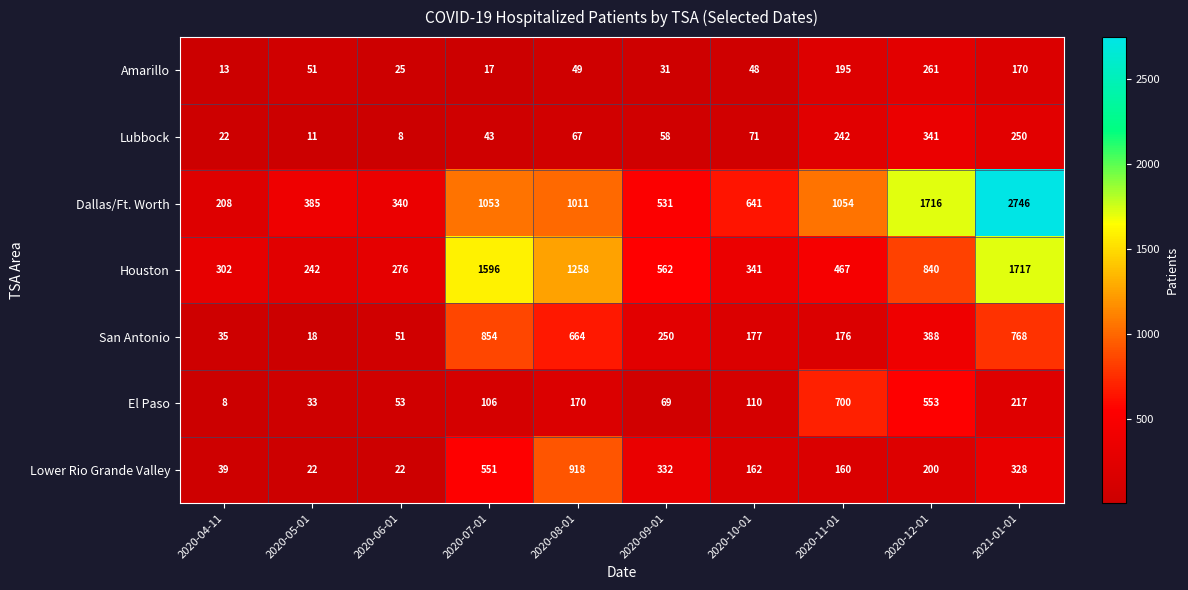

Which series has the widest spread of values?

Dallas/Ft. Worth